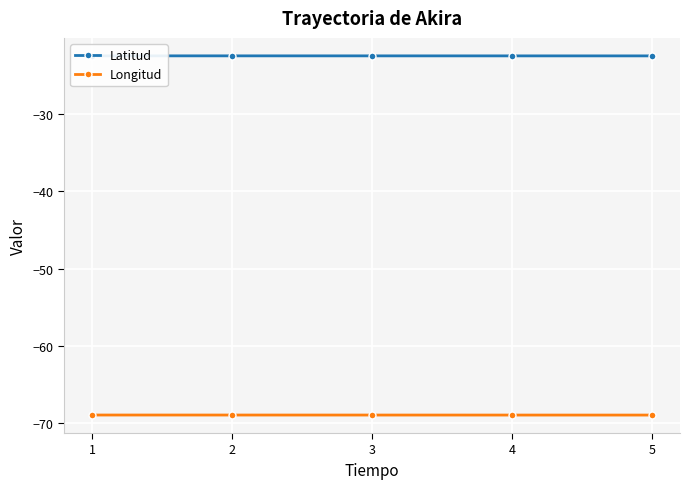

True or false: Longitud has more than 2 interior local peaks.

False